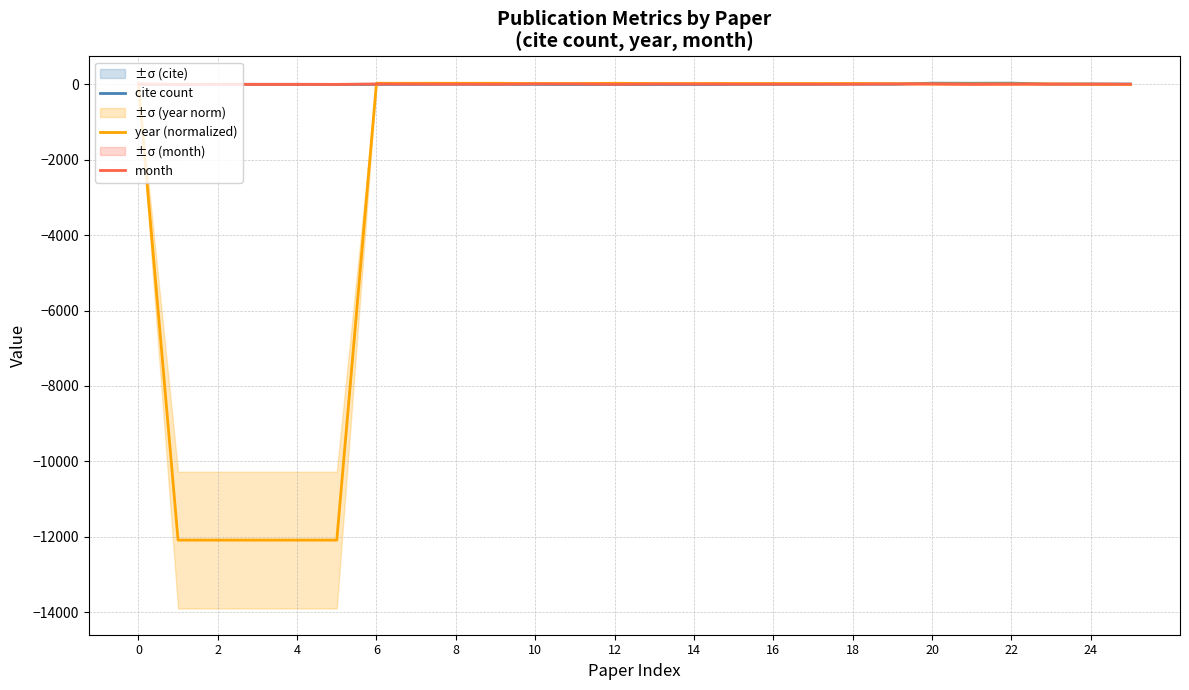

Which series has the largest total across all categories?

cite count